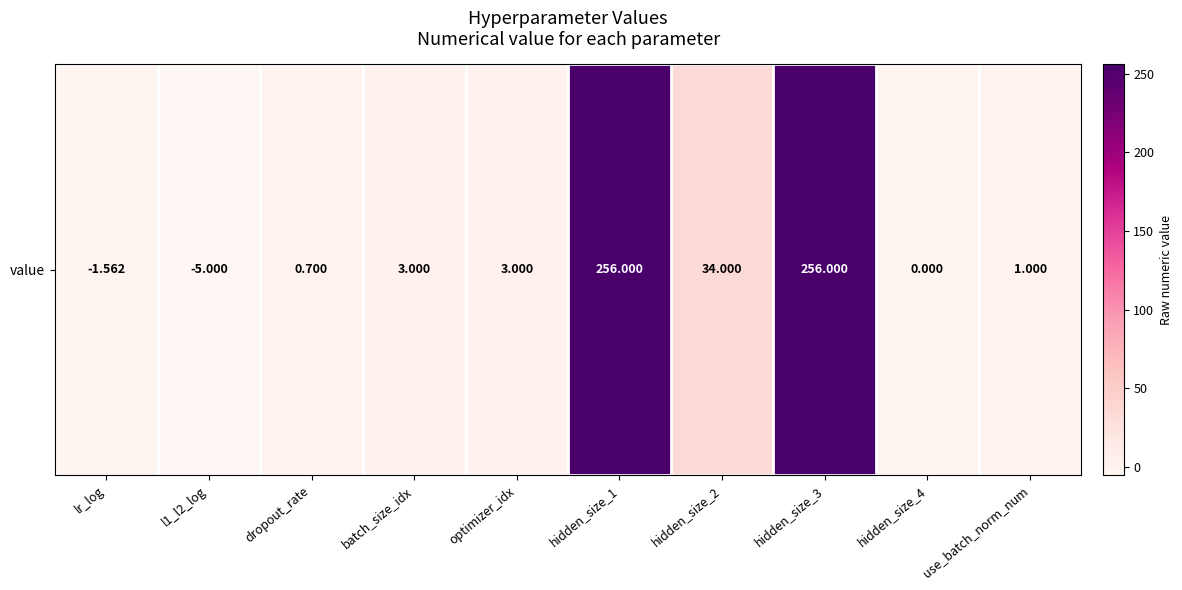

Where is the data nearest to the value 125?

hidden_size_2